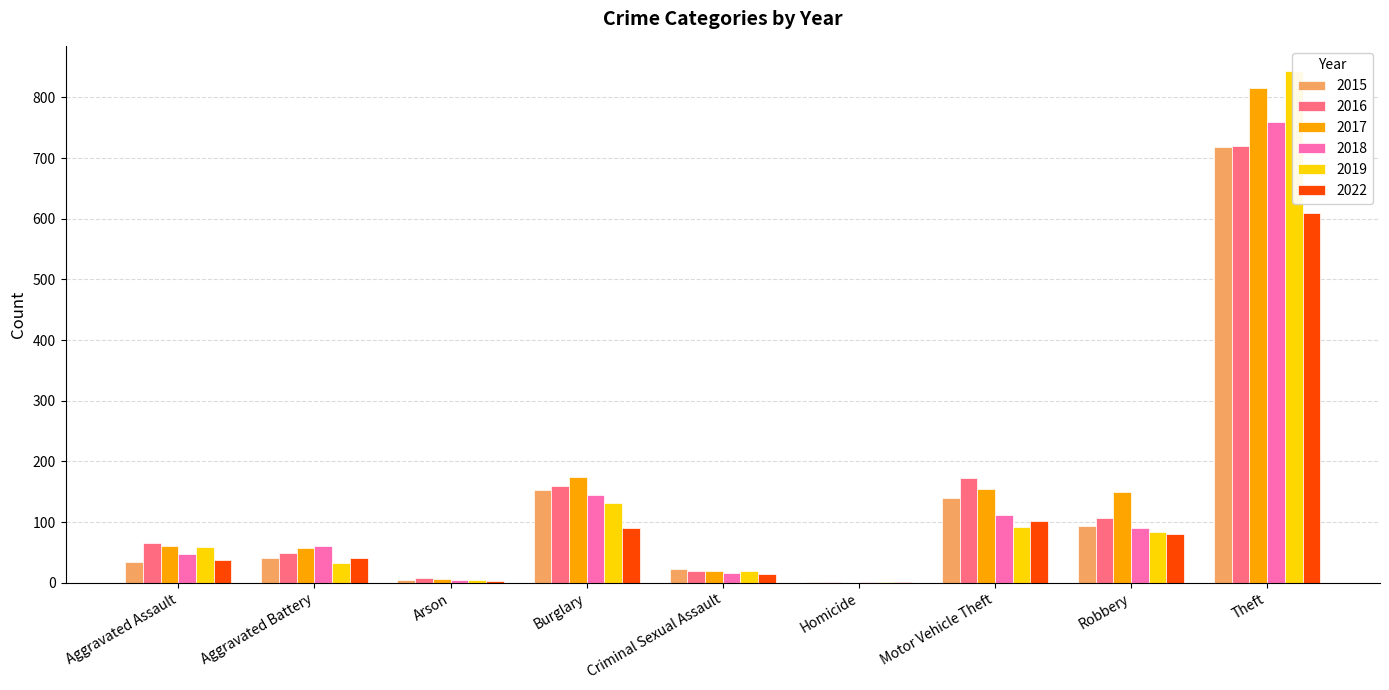

What position from the right is Criminal Sexual Assault?

5